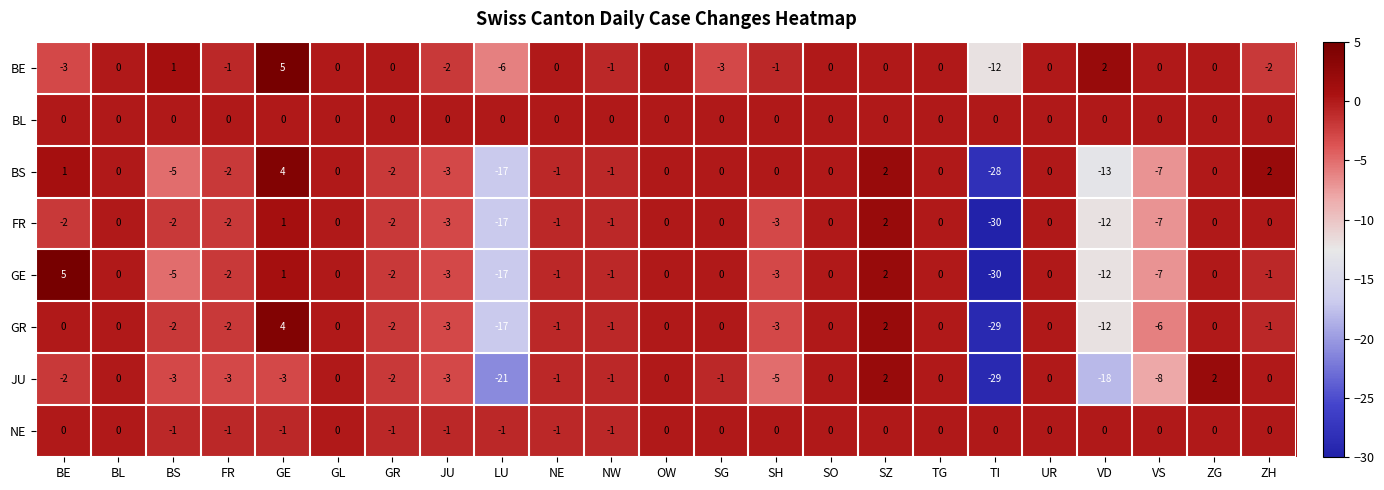

At which category does the chart reach its minimum across all series?

TI